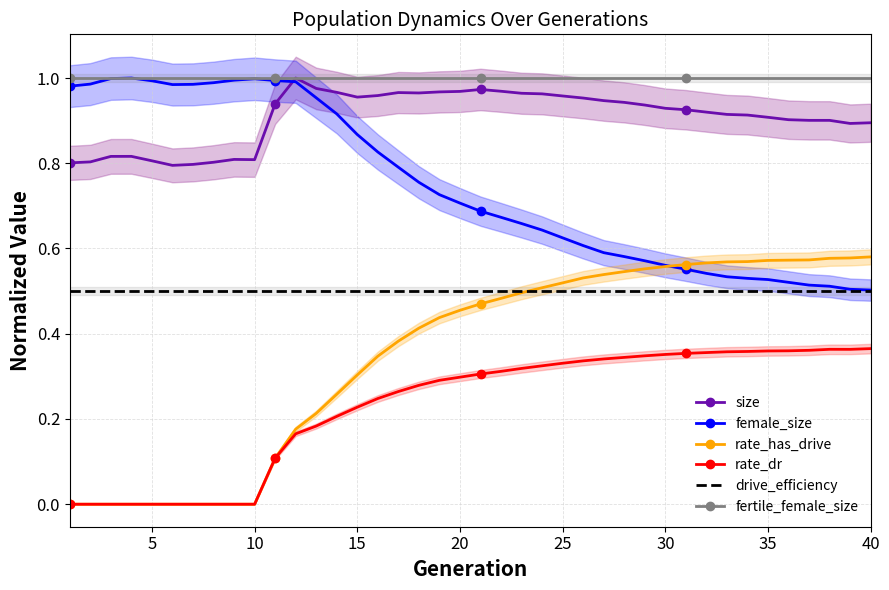

True or false: fertile_female_size has a value of 1.0 at 40.

True